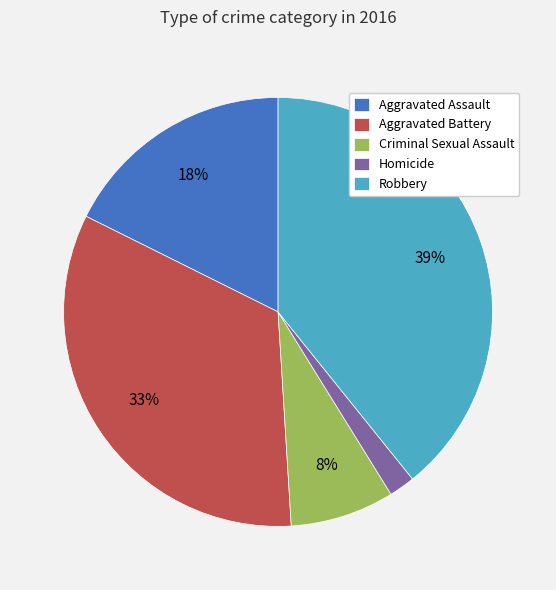

Which has a higher value, Aggravated Assault or Aggravated Battery?

Aggravated Battery